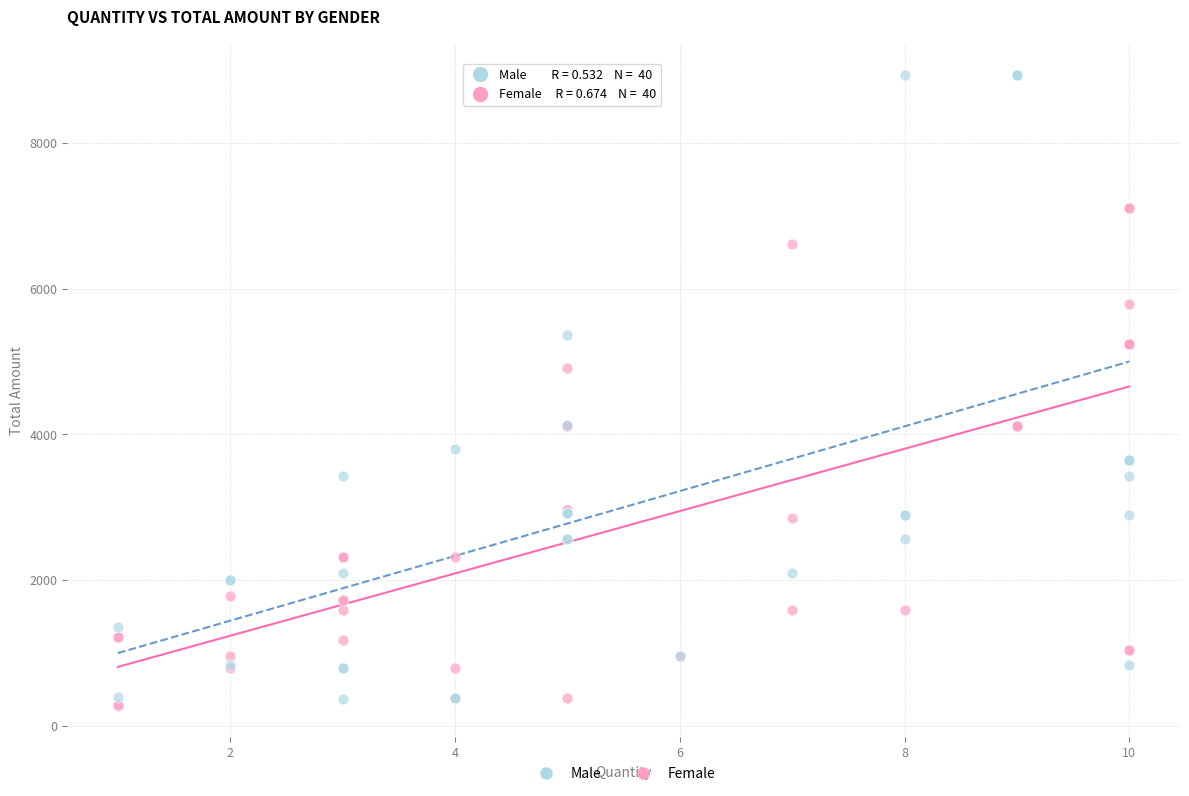

What are all the series names shown in the legend?

Male, Female